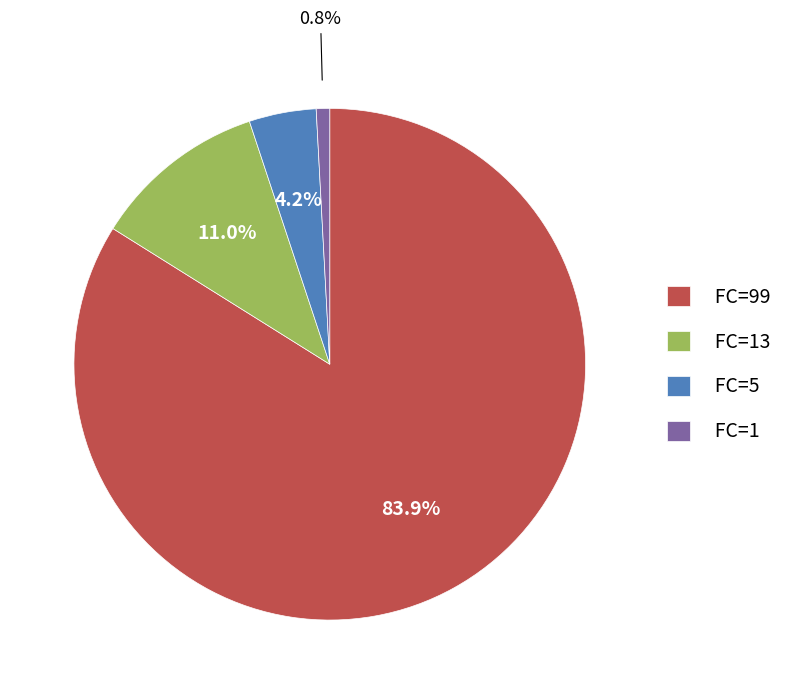

To the nearest percent, what is the difference between the FC=99 and FC=5 slice percentages?

80%